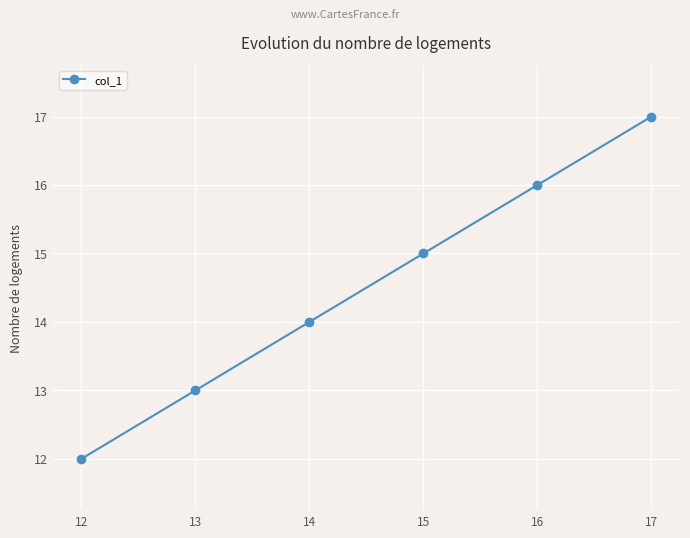

Count the number of data series in this chart.

1